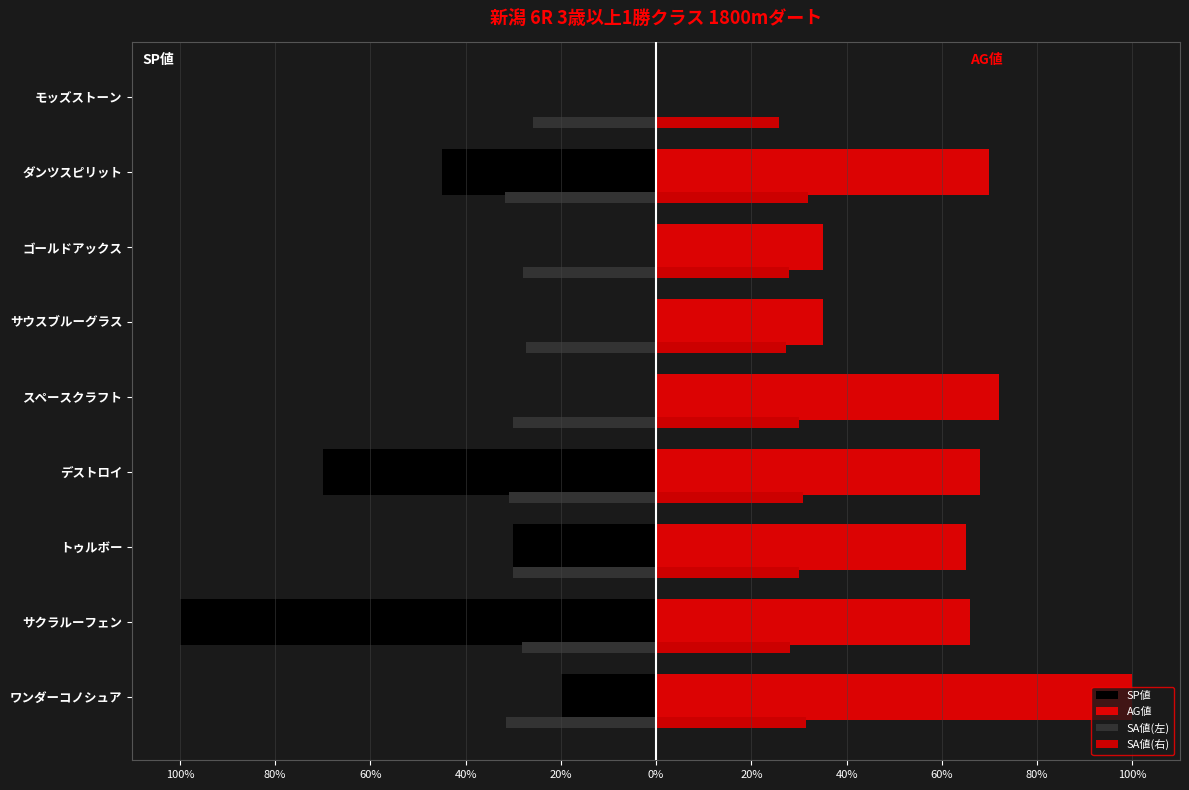

Which series has the largest range (max minus min)?

SP値